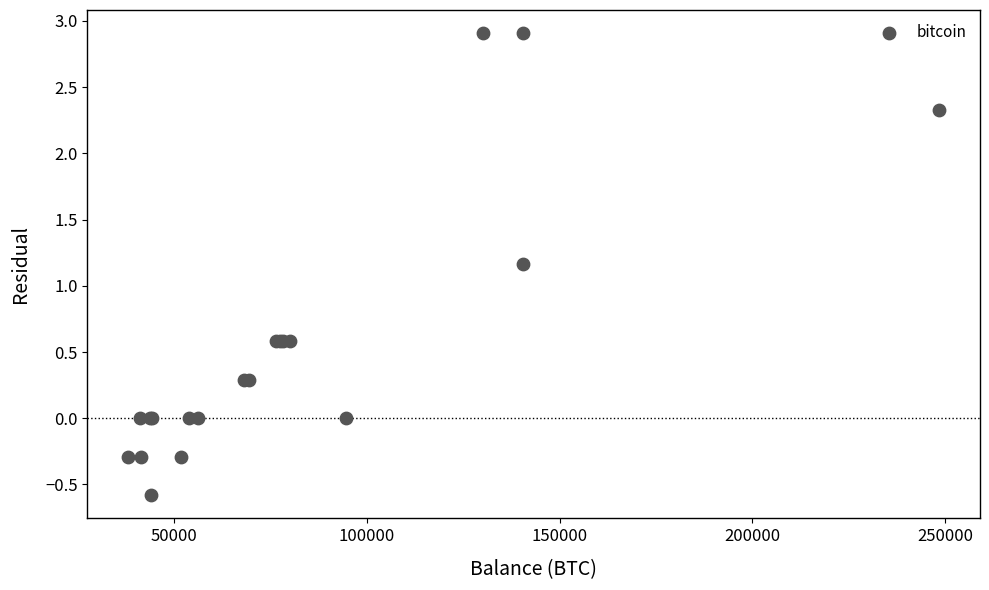

What Y value in the scatter plot is closest to 1?

1.2